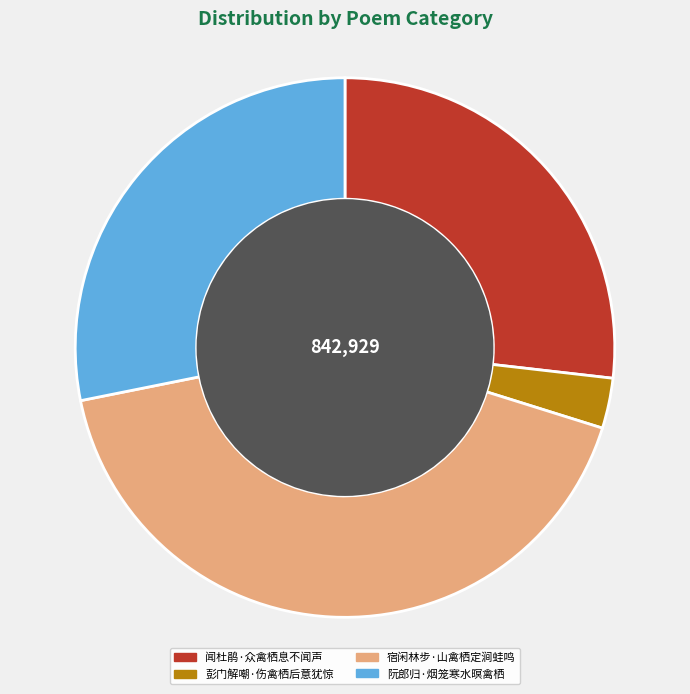

Is it true that 阮郎归·烟笼寒水暝禽栖 is 38% of the pie?

False